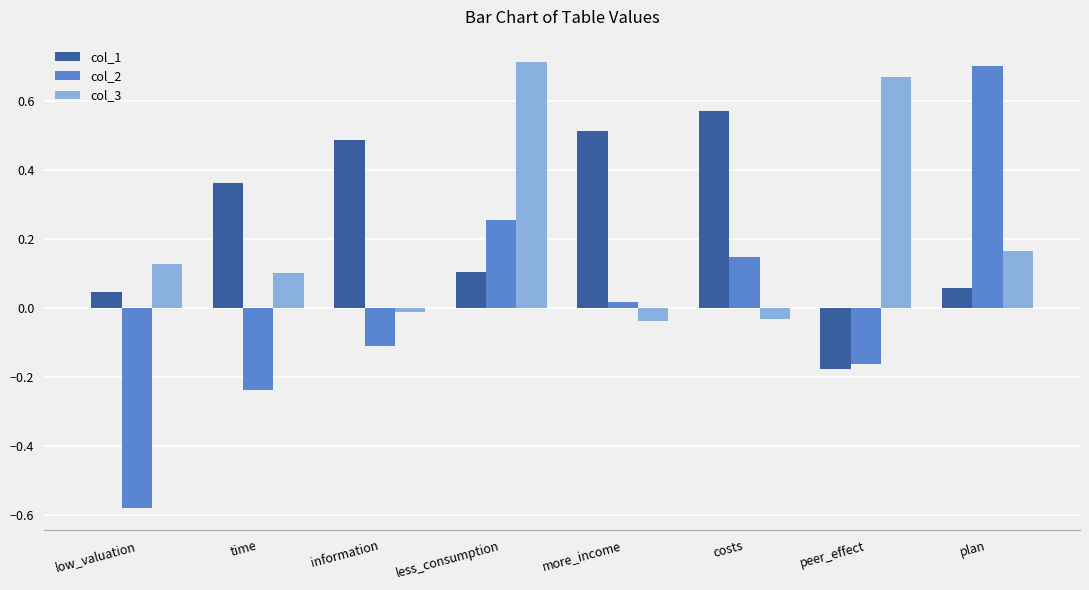

At which category does the chart reach its minimum across all series?

low_valuation